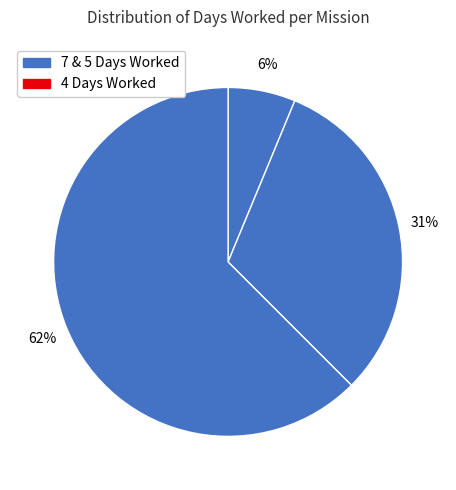

Count the number of slices in the pie.

3